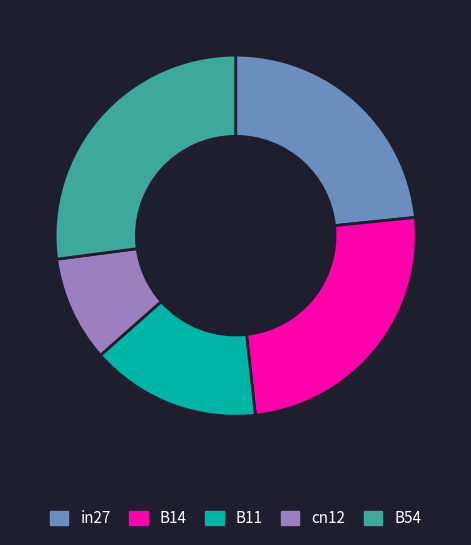

Which category has the smallest portion of the pie?

cn12